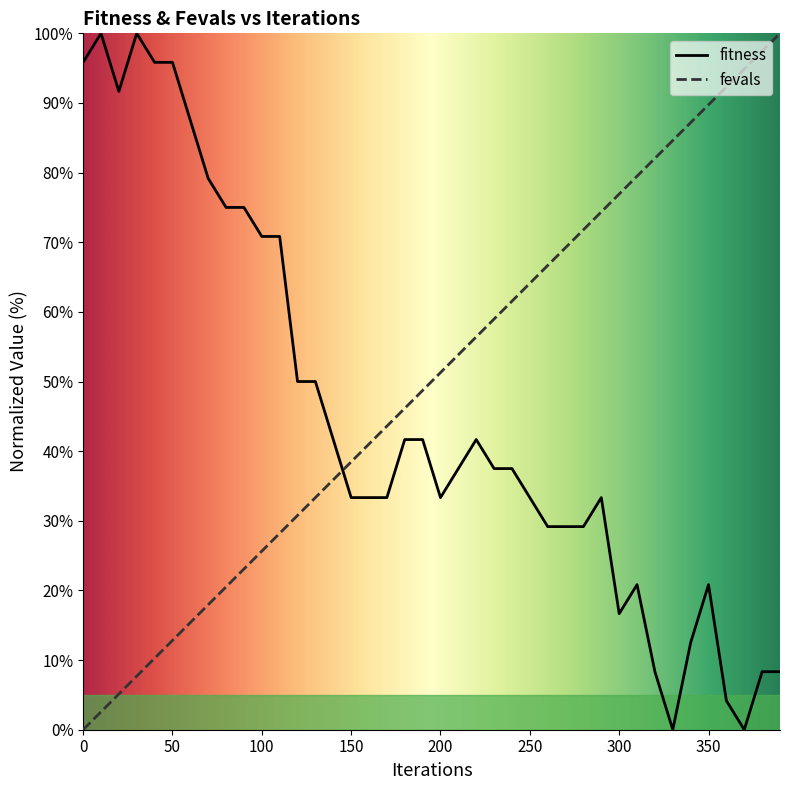

How many data points does each series have?

40